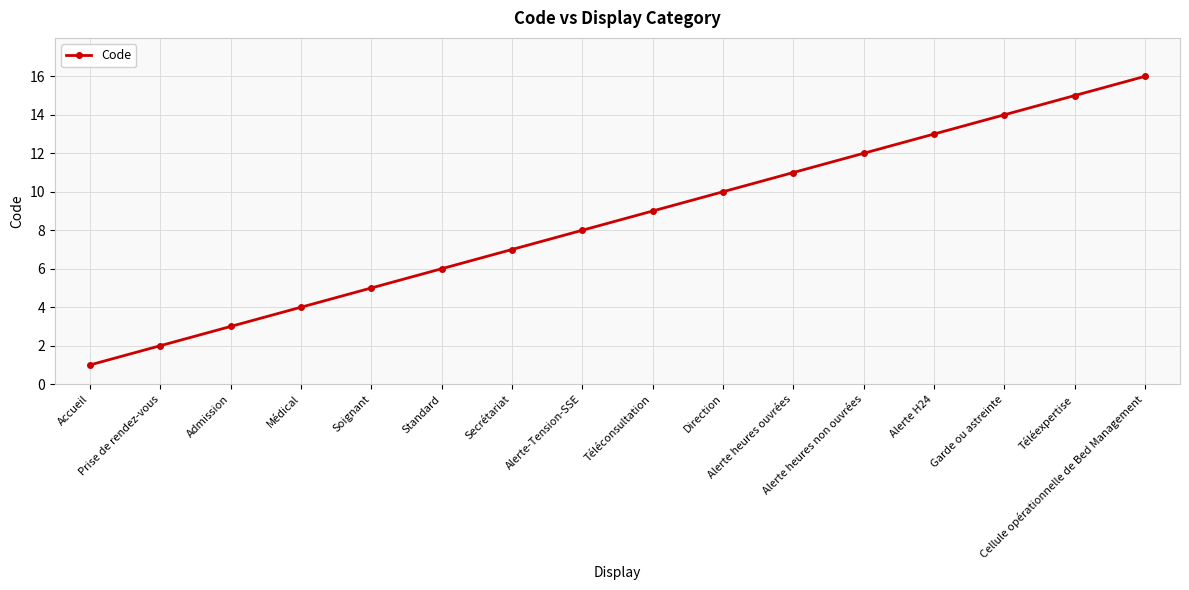

At which label is the value closest to 8?

Alerte-Tension-SSE